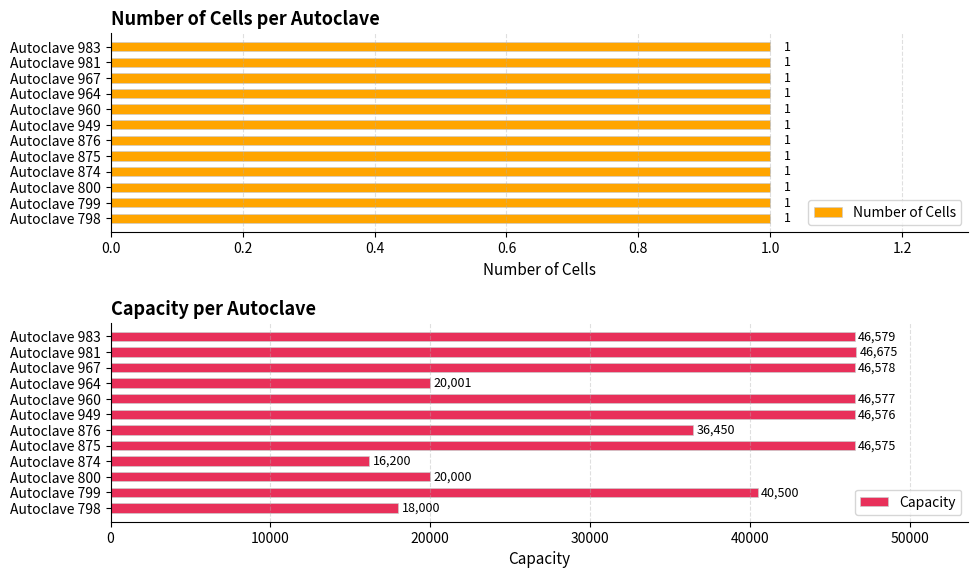

Rank the series by their average value, from lowest to highest.

Number of Cells, Capacity